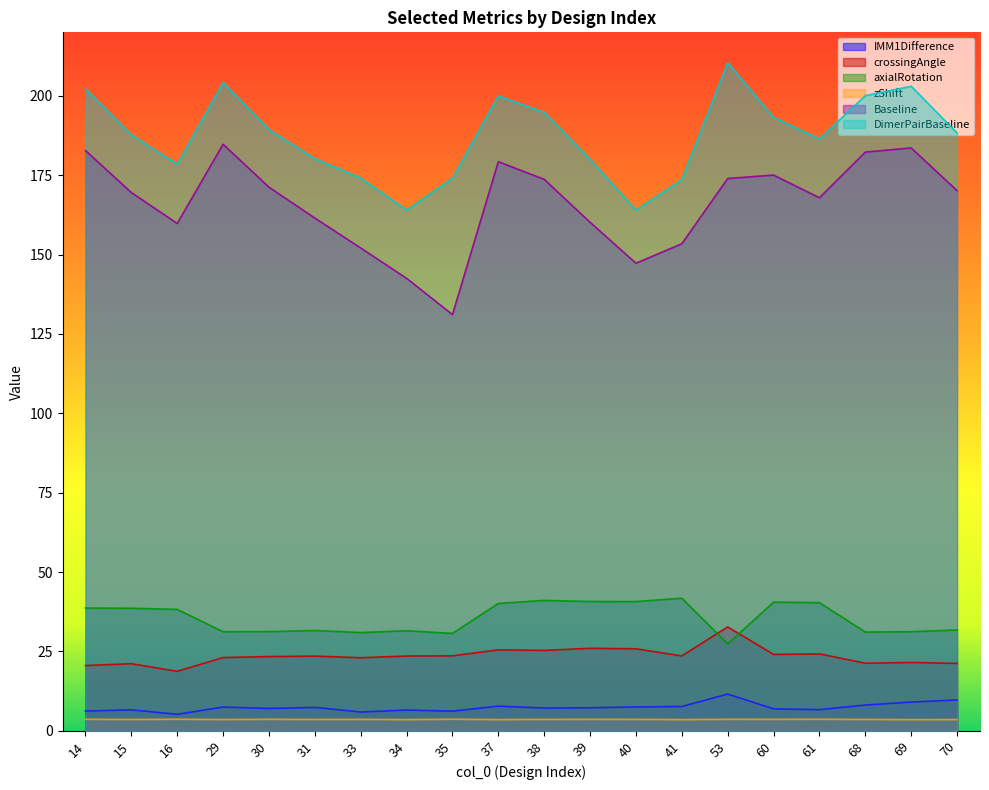

True or false: DimerPairBaseline and Baseline cross at least once.

False